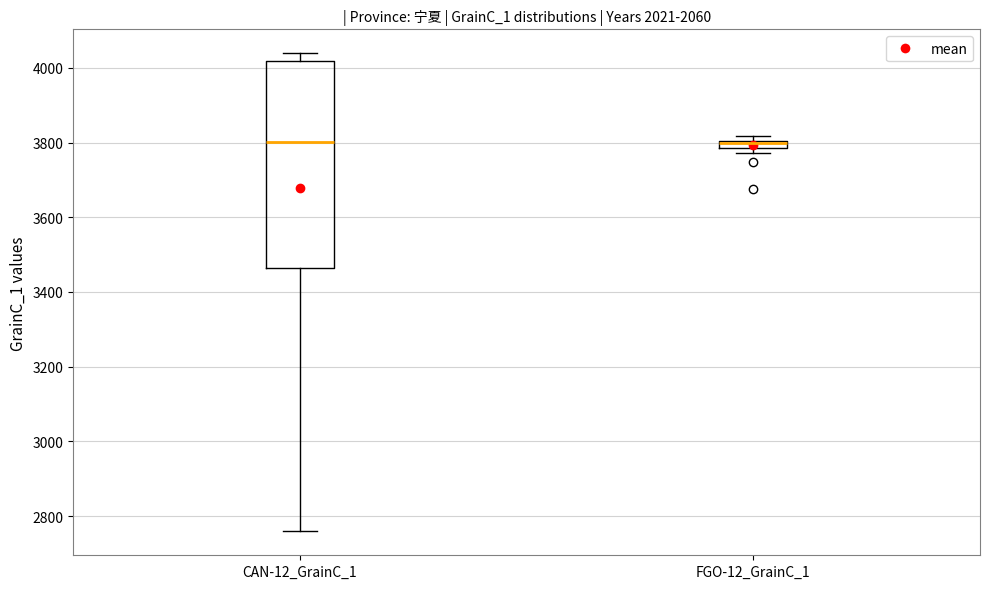

Where does the median line of the box for CAN-12_GrainC_1 sit on the y-axis? The values are not printed on the chart, so give them approximately, as read against the axis.

3800